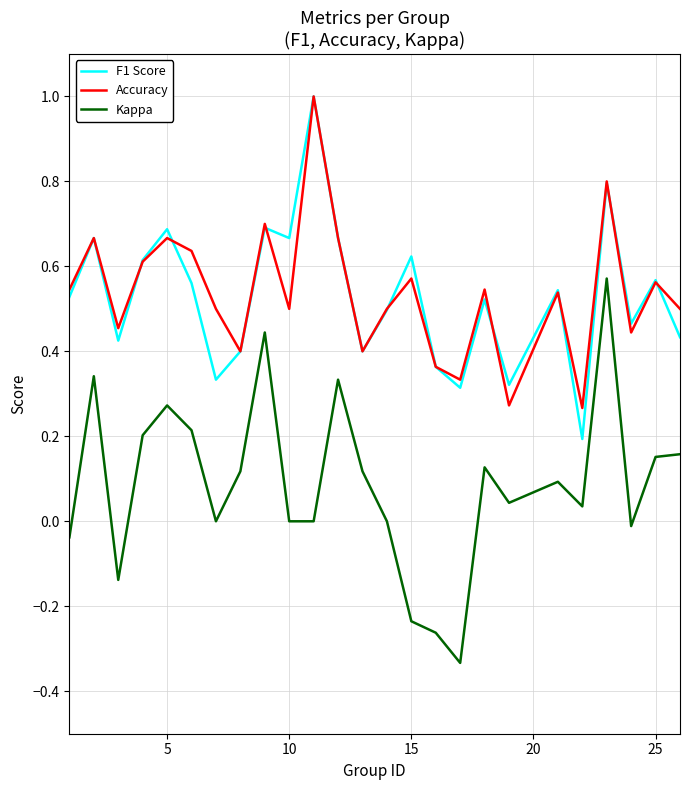

What are all the series names shown in the legend?

F1 Score, Accuracy, Kappa